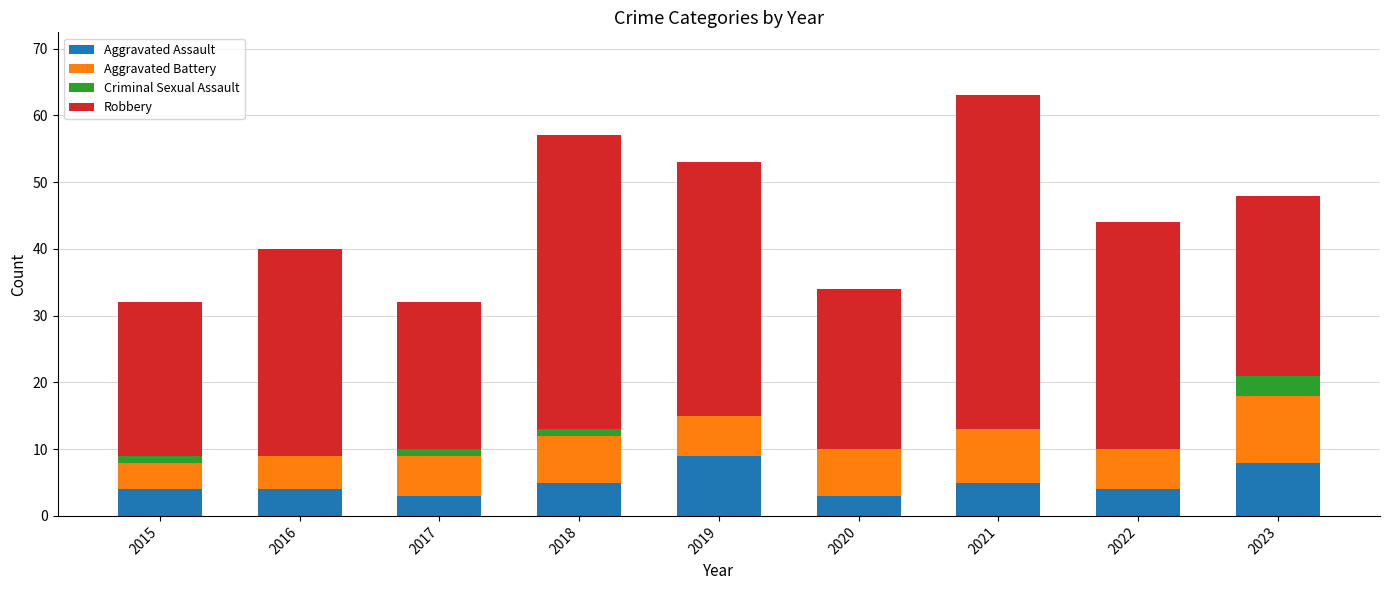

What is the total value across all series at 2021?

63